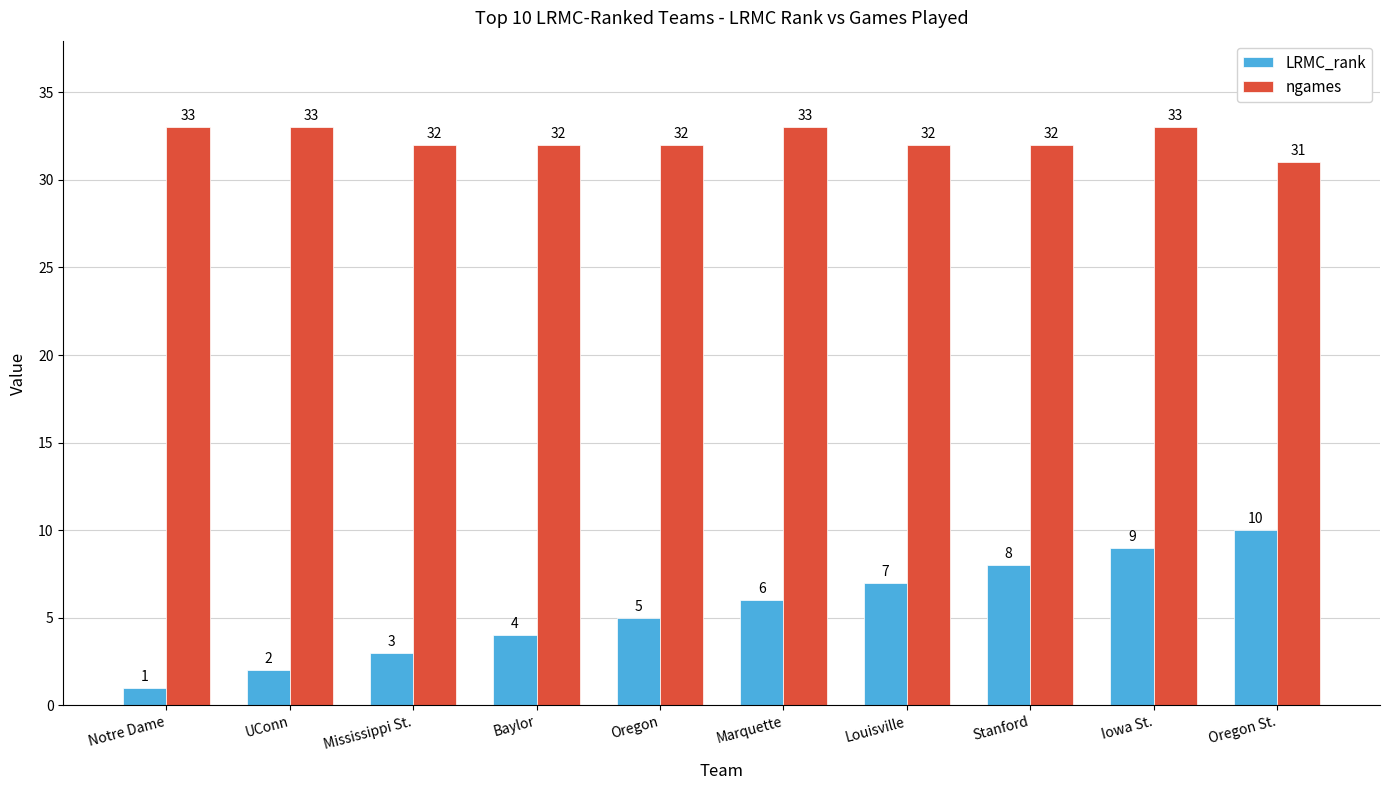

Count the LRMC_rank values in the range 3 to 8.

6